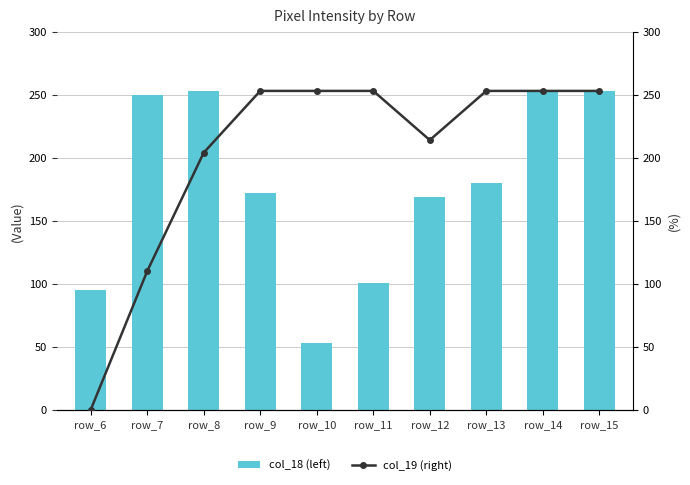

Which has a higher value, row_6 or row_11?

row_11